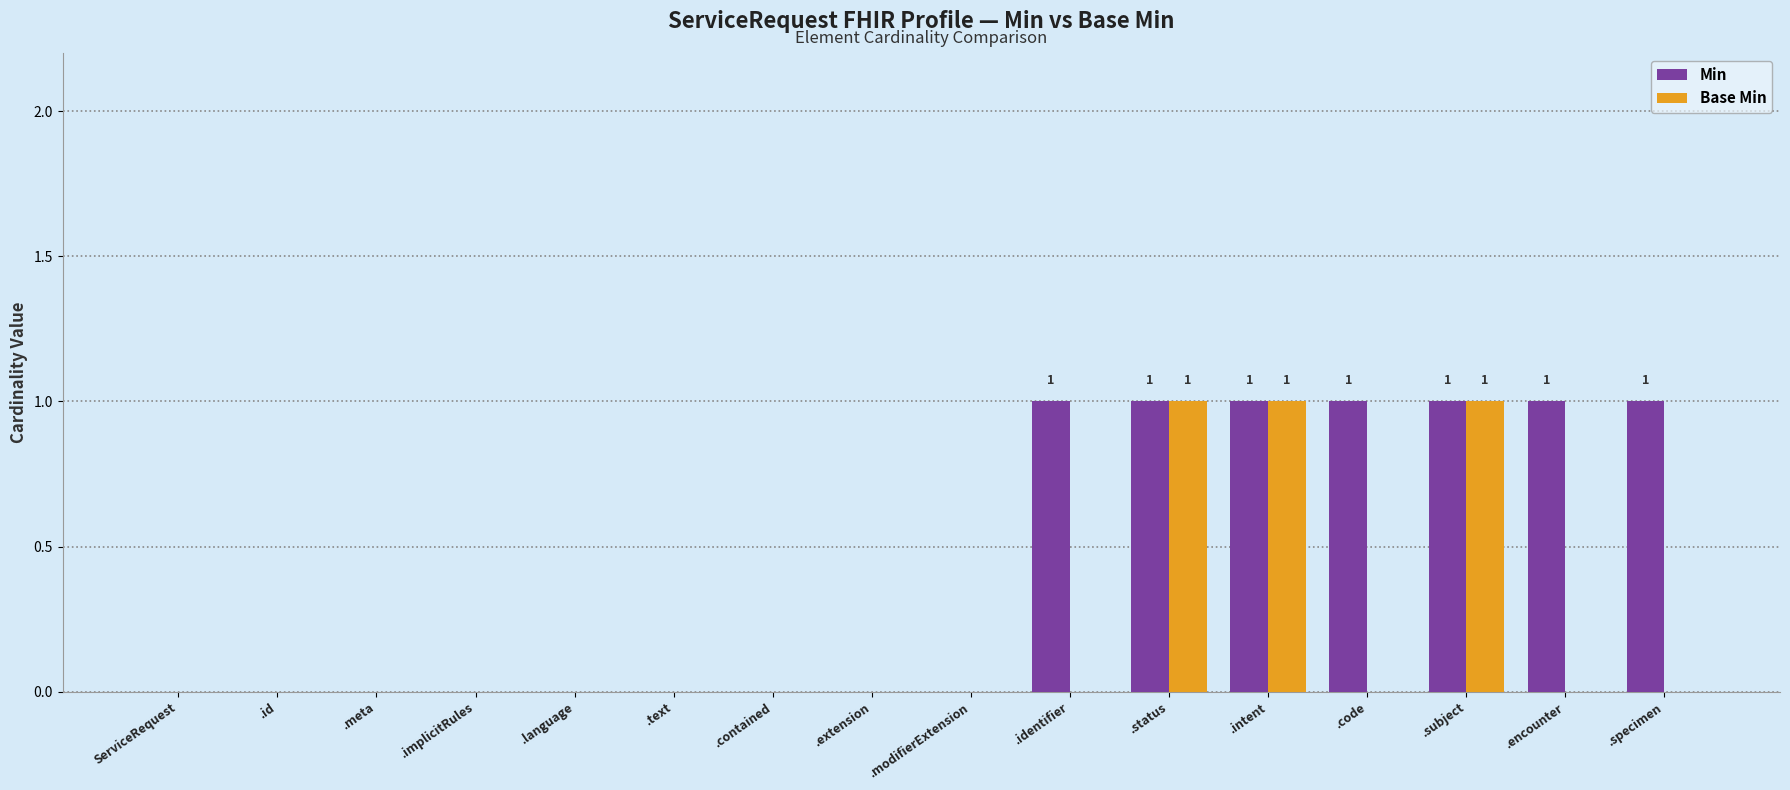

Is the value of Base Min at .identifier greater than the value of Min at .subject?

No